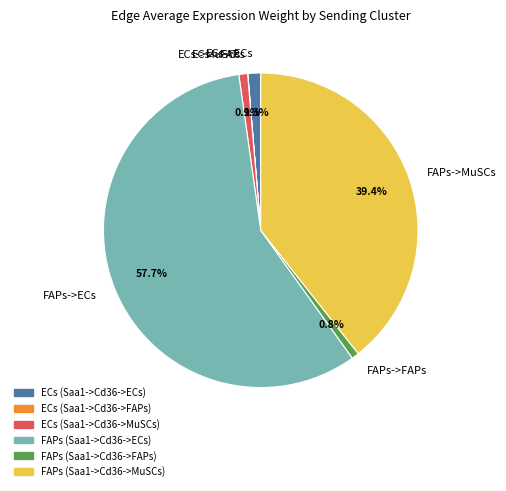

To the nearest percent, what is the average slice percentage?

17%